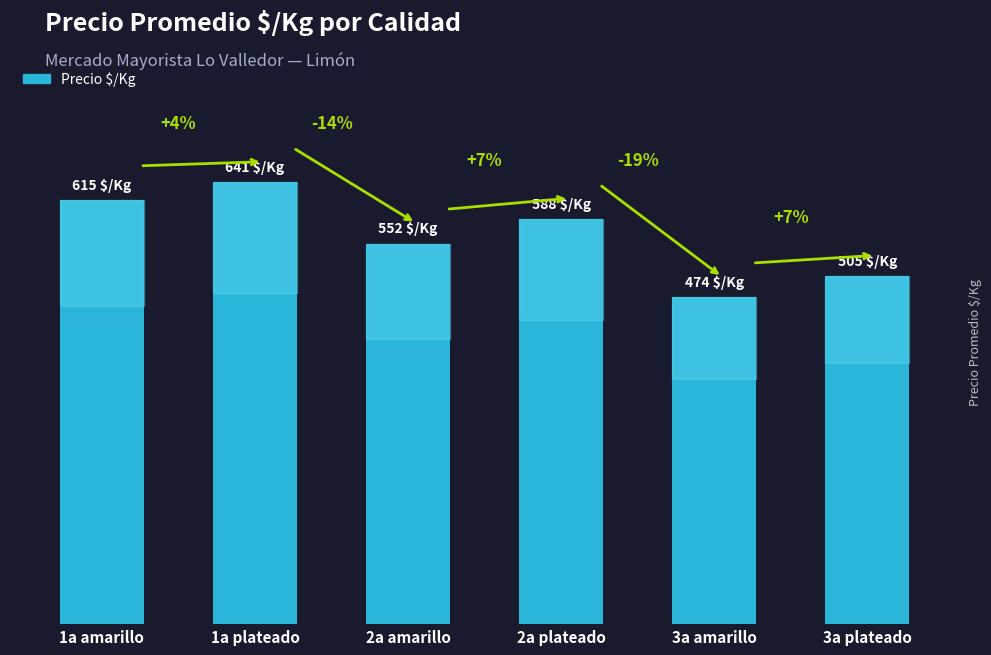

What is the label of the 2nd bar from the left?

1a plateado